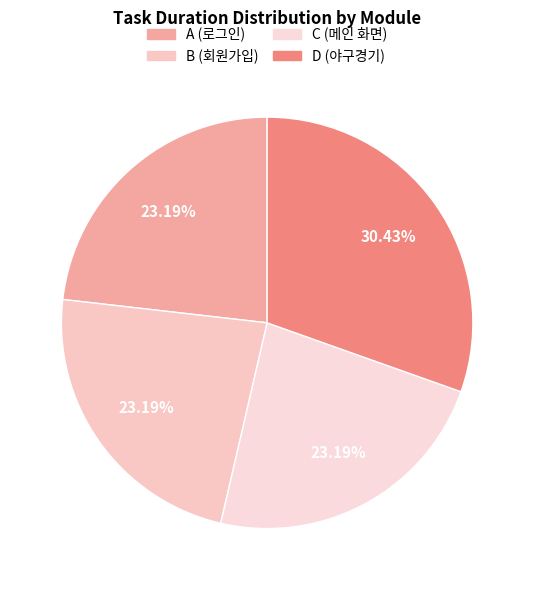

What percentage is the A (로그인) slice, to the nearest percent?

23%